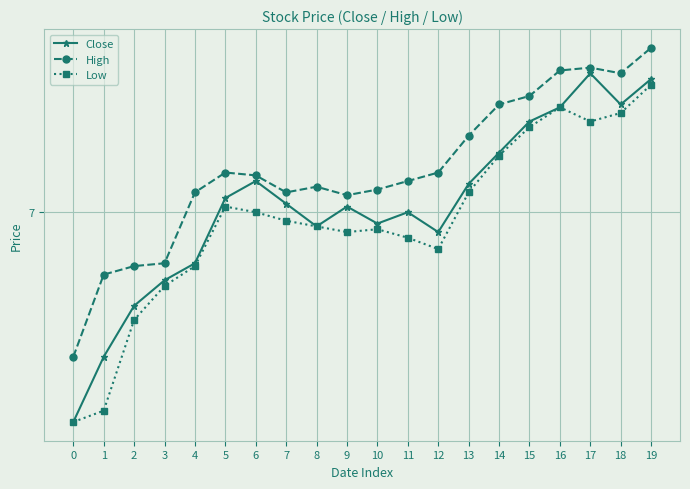

The value of Low at 11 is 6.9. True or false?

True